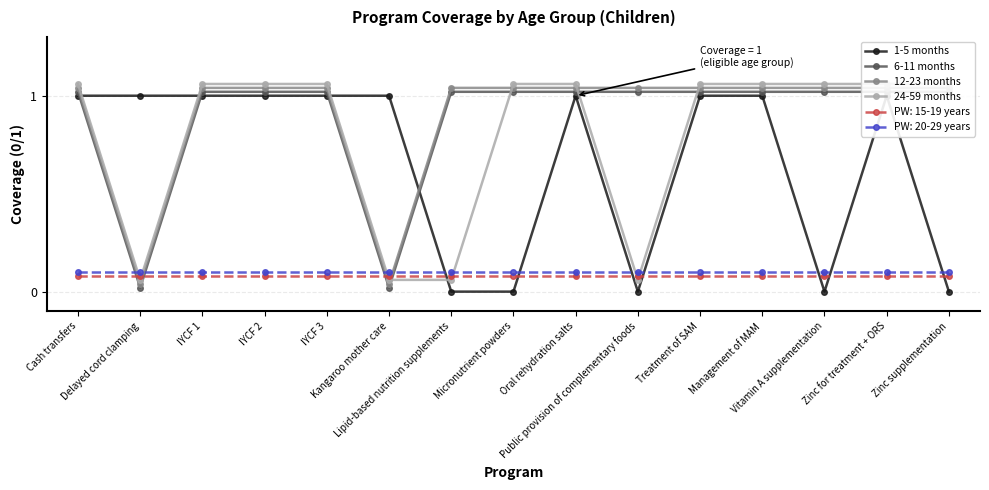

What is the sum of the 24-59 months values at Management of MAM and IYCF 1?

2.1